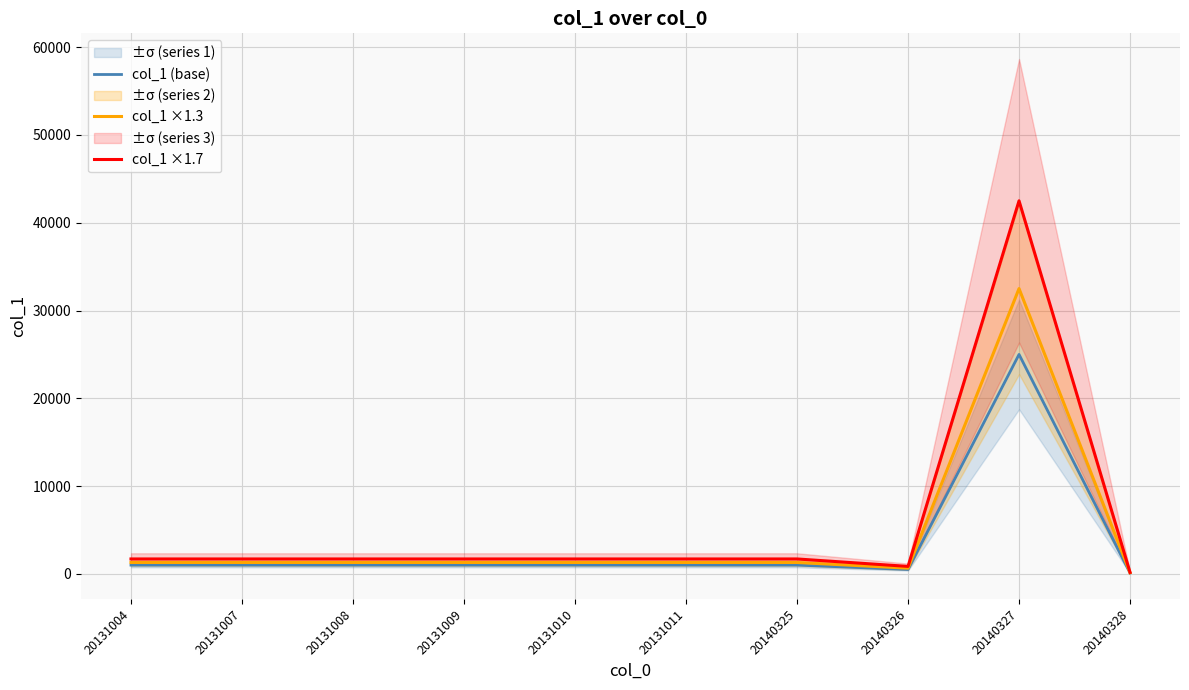

Which series has the largest total across all categories?

col_1 ×1.7